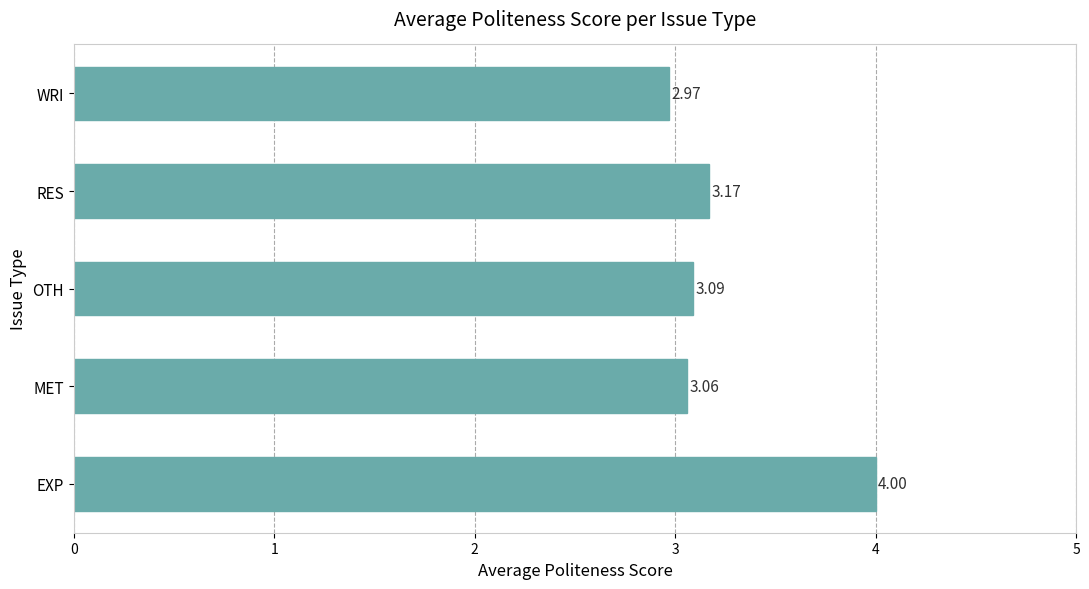

How many data points does each series have?

5